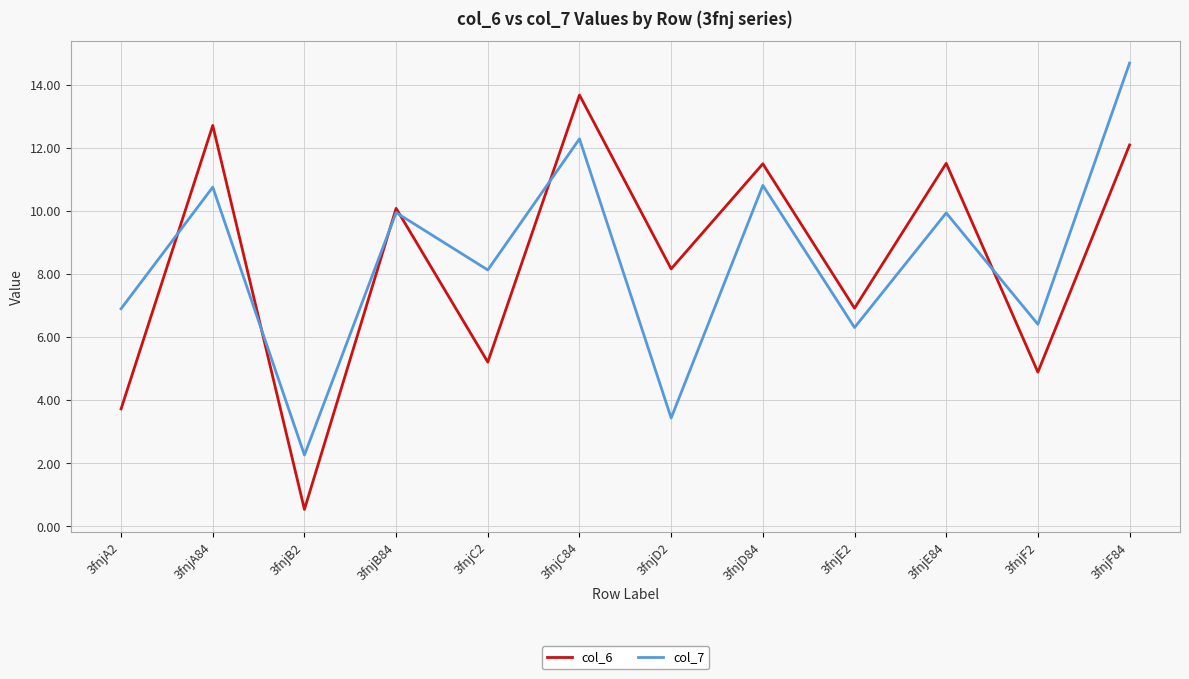

At which category is the sum across all series the highest?

3fnjF84